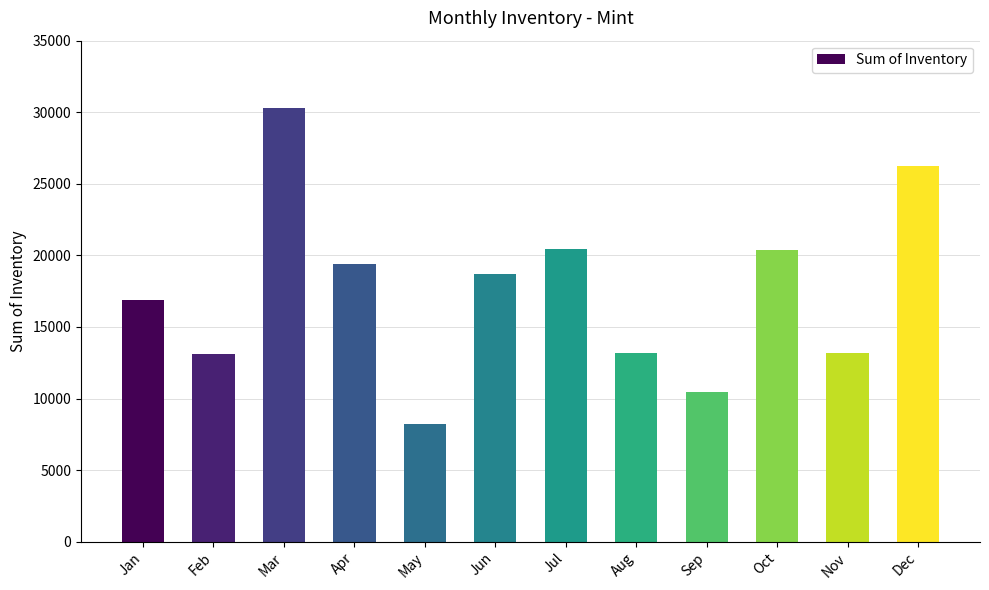

What is the difference between the maximum and minimum values?

22053